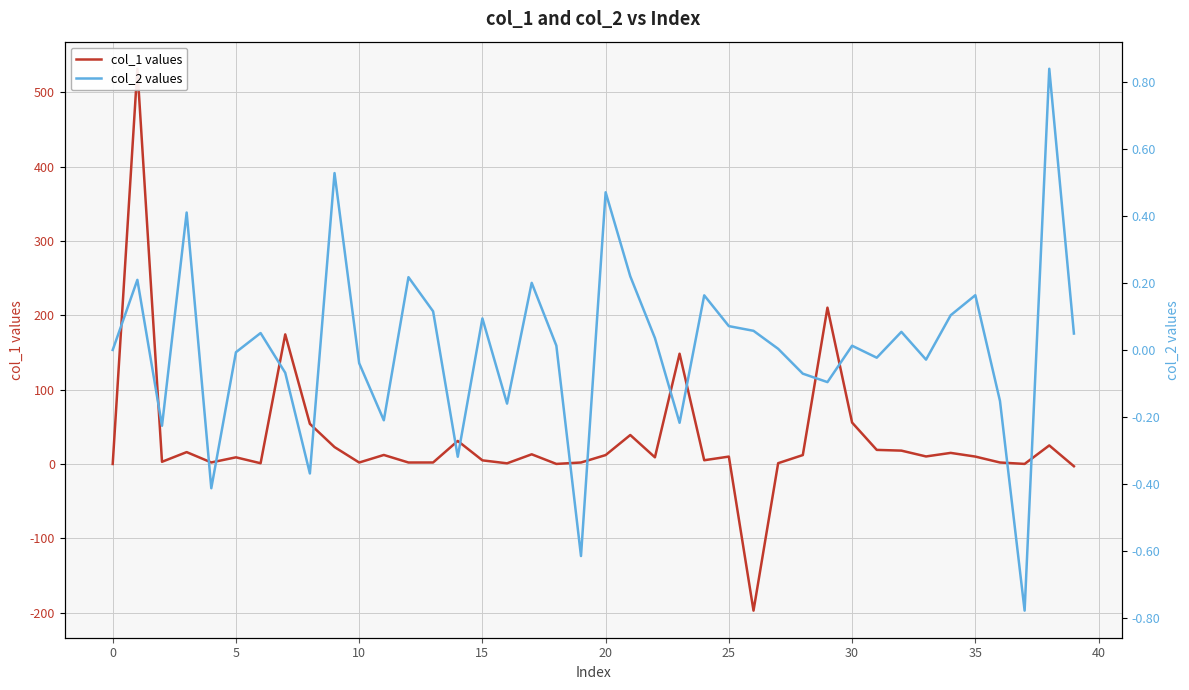

Is this an area chart (filled region under the line)?

No